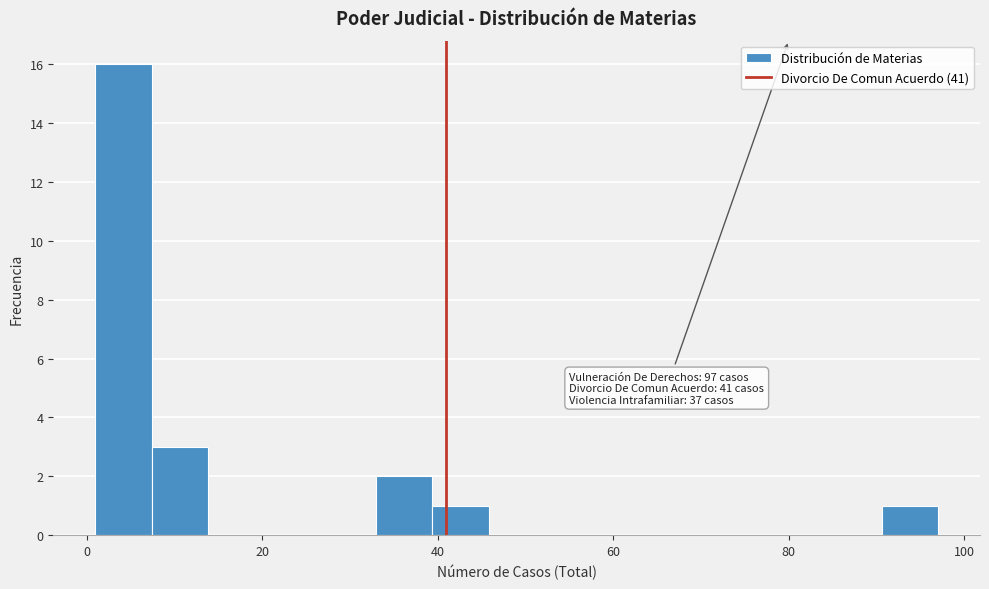

Around what value on the x-axis is the tallest bar? Give the approximate position of its centre, as read against the axis.

4